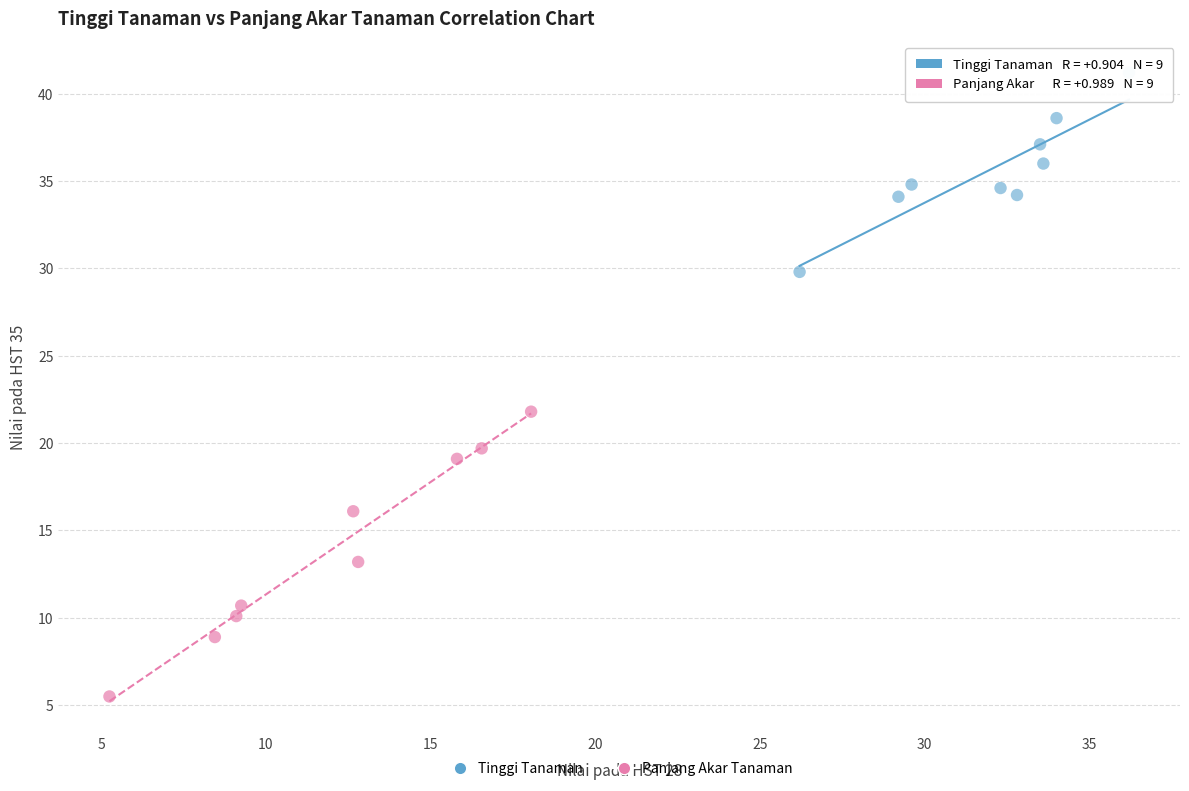

Which series has the largest Y range (max minus min)?

Panjang Akar Tanaman